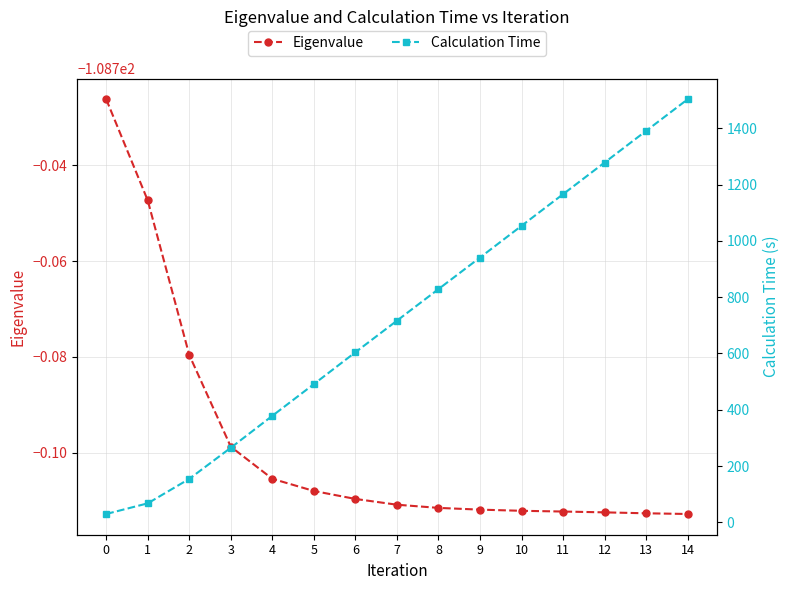

Which series has the largest total across all categories?

Calculation Time